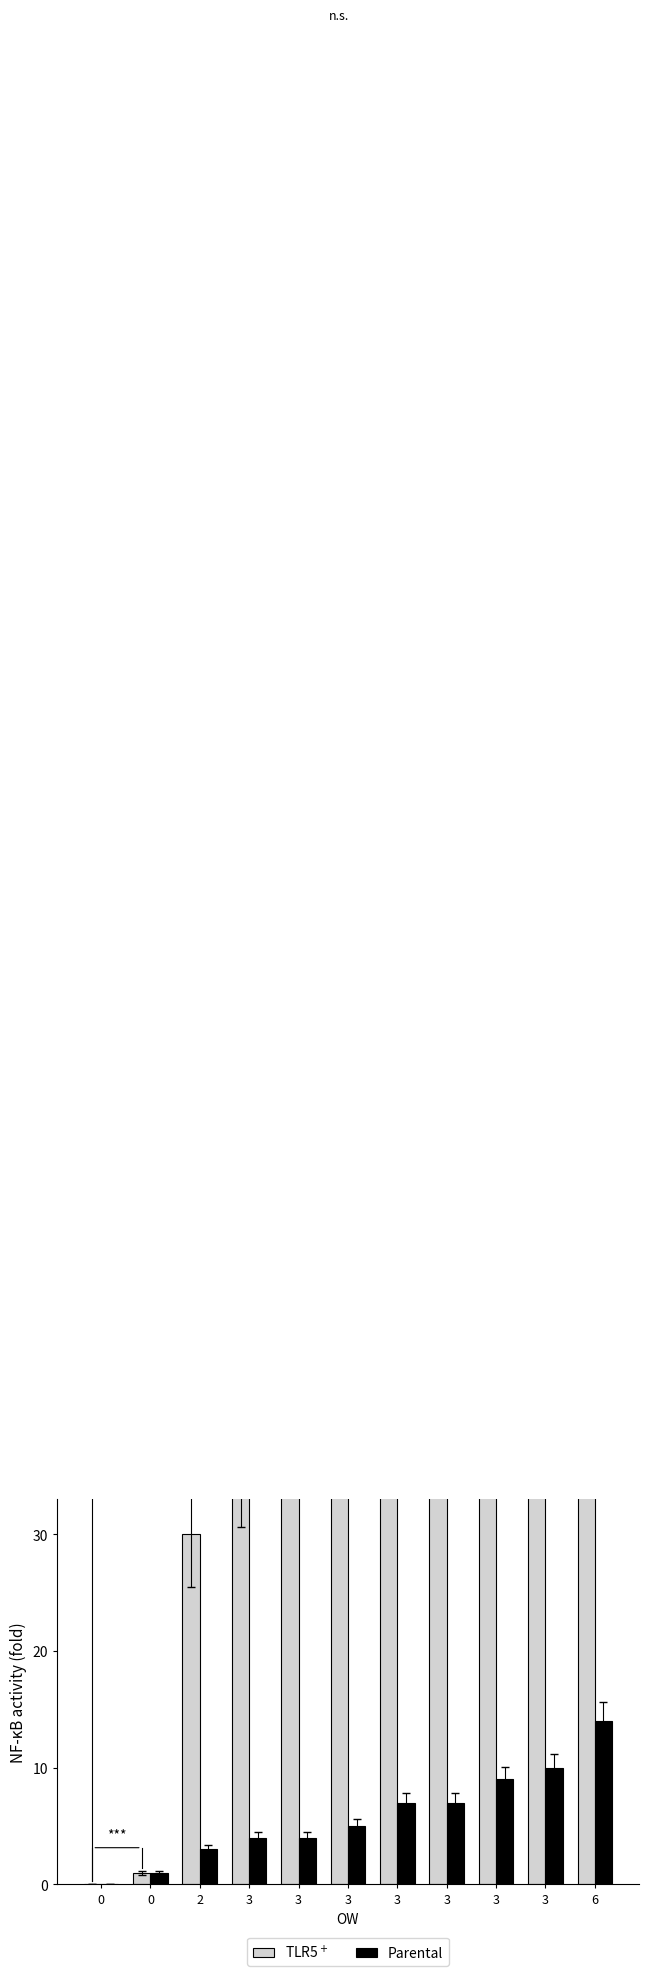

How many data points in TLR5+ are above 49?

5